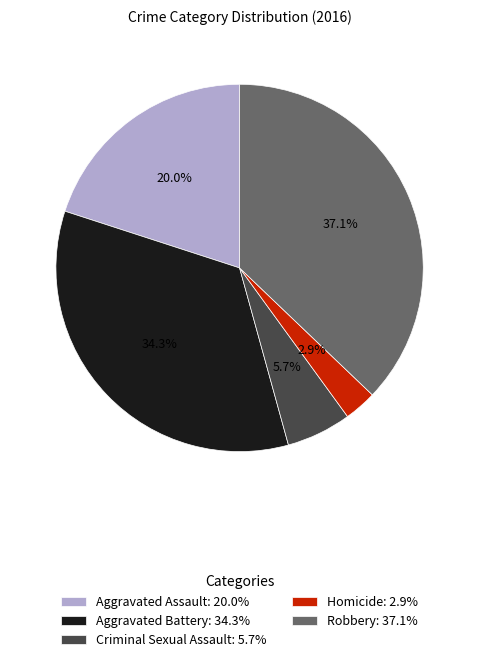

Combined, what portion of the pie is Criminal Sexual Assault and Aggravated Battery?

40.0%